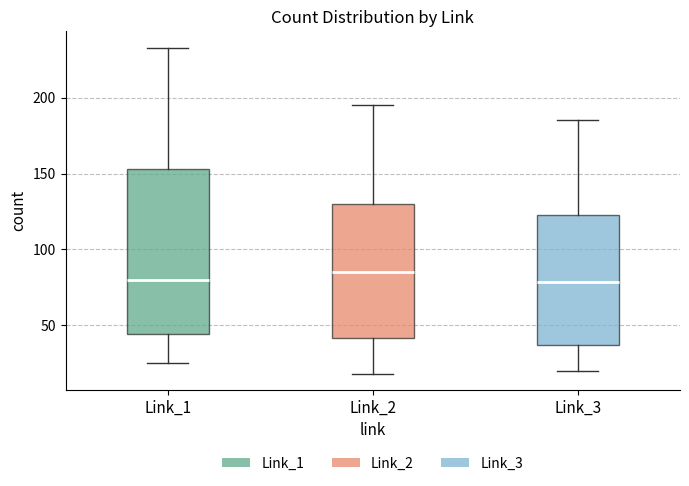

Which box is the tallest, from its lower edge to its upper edge?

Link_1